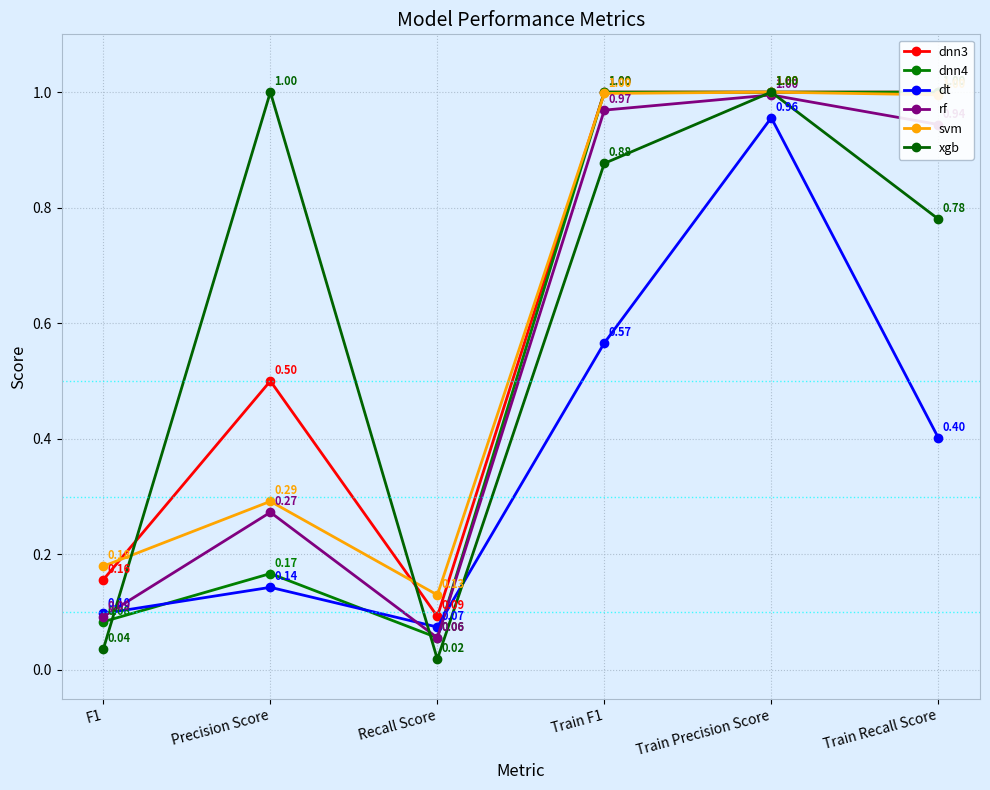

Reading right to left, what are all the values shown in this chart?

dnn3: Train Recall Score=1.0	Train Precision Score=1.0	Train F1=1.0	Recall Score=0.1	Precision Score=0.5	F1=0.2
dnn4: Train Recall Score=1.0	Train Precision Score=1.0	Train F1=1.0	Recall Score=0.1	Precision Score=0.2	F1=0.1
dt: Train Recall Score=0.4	Train Precision Score=1.0	Train F1=0.6	Recall Score=0.1	Precision Score=0.1	F1=0.1
rf: Train Recall Score=0.9	Train Precision Score=1.0	Train F1=1.0	Recall Score=0.1	Precision Score=0.3	F1=0.1
svm: Train Recall Score=1.0	Train Precision Score=1.0	Train F1=1.0	Recall Score=0.1	Precision Score=0.3	F1=0.2
xgb: Train Recall Score=0.8	Train Precision Score=1.0	Train F1=0.9	Recall Score=0.0	Precision Score=1.0	F1=0.0